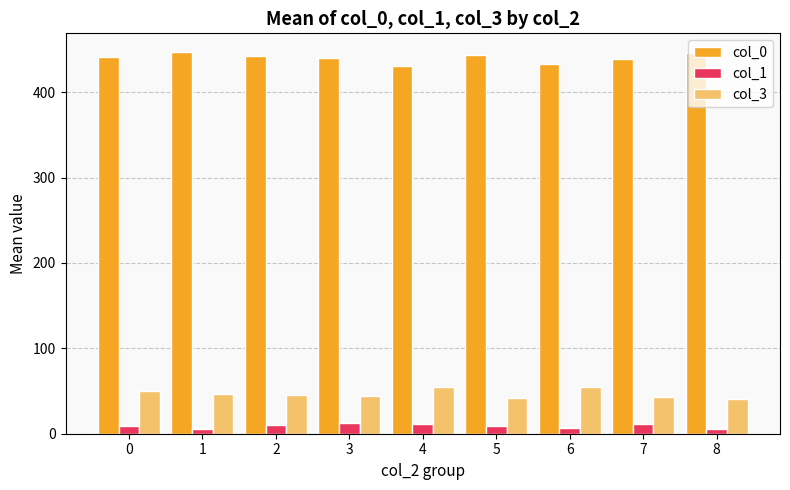

Count the number of data series in this chart.

3